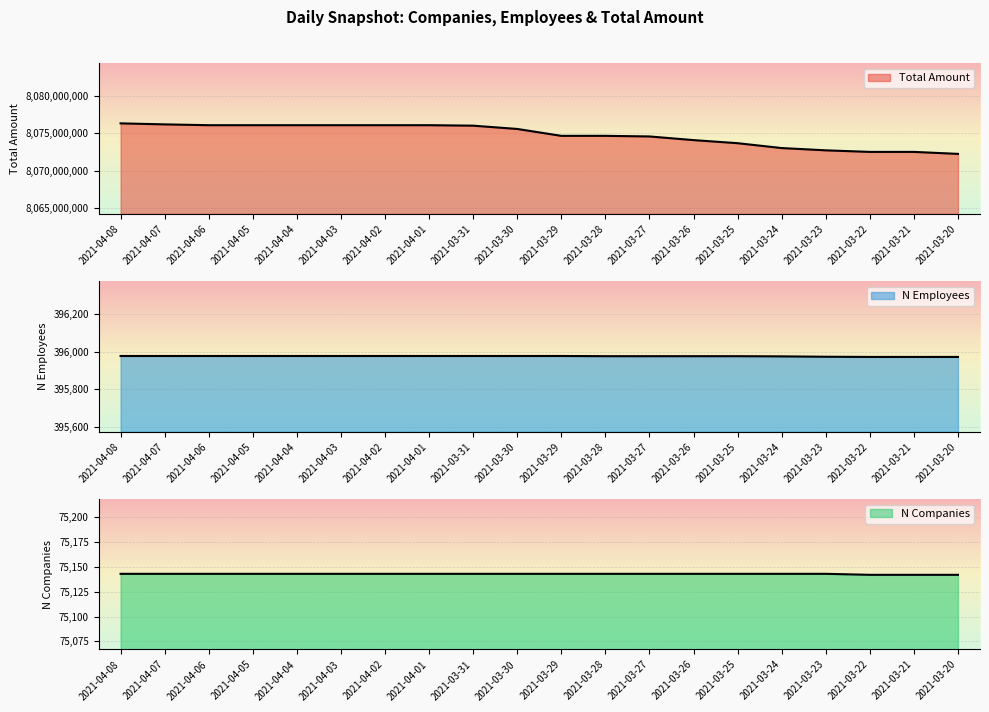

At which label is total_amount closest to 8074304726?

2021-03-26